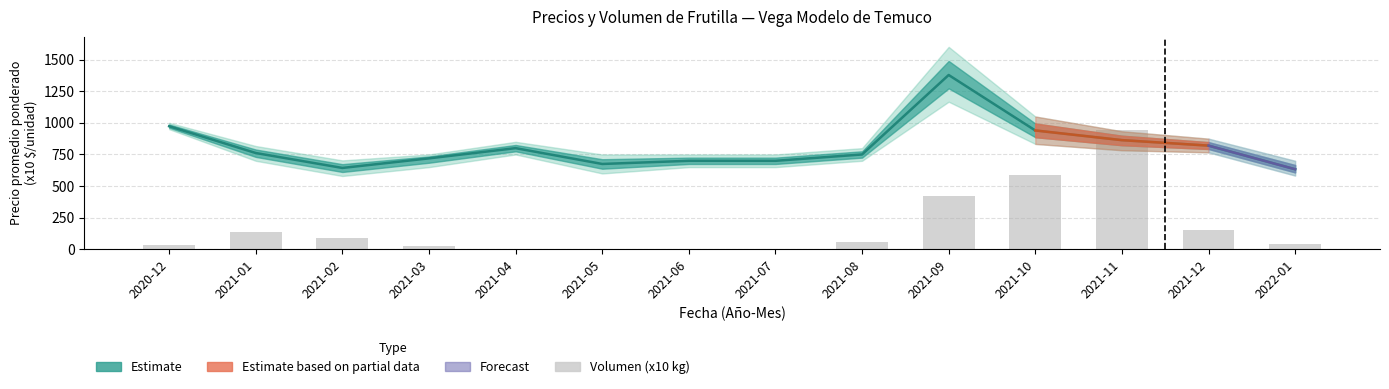

What is the change in value from 2021-04 to 2021-12?

+147.5